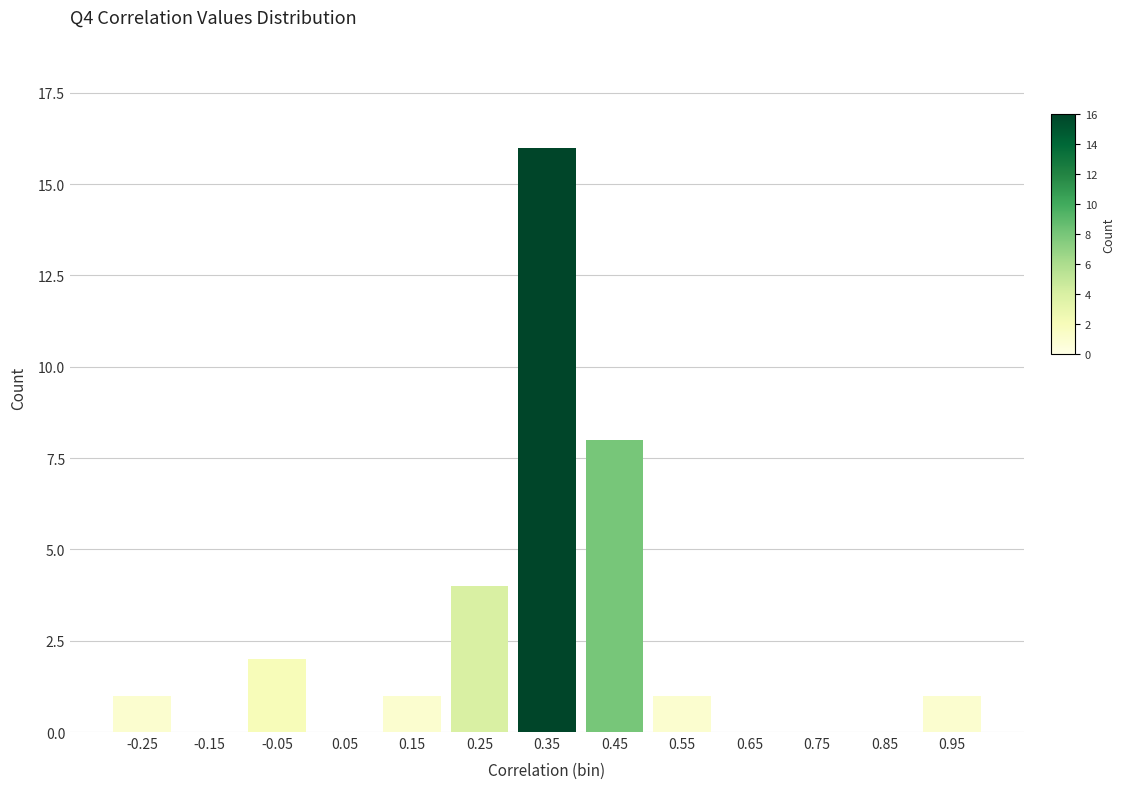

Reading left to right, transcribe all the data shown in this chart.

-0.25=1	-0.15=0	-0.05=2	0.05=0	0.15=1	0.25=4	0.35=16	0.45=8	0.55=1	0.65=0	0.75=0	0.85=0	0.95=1